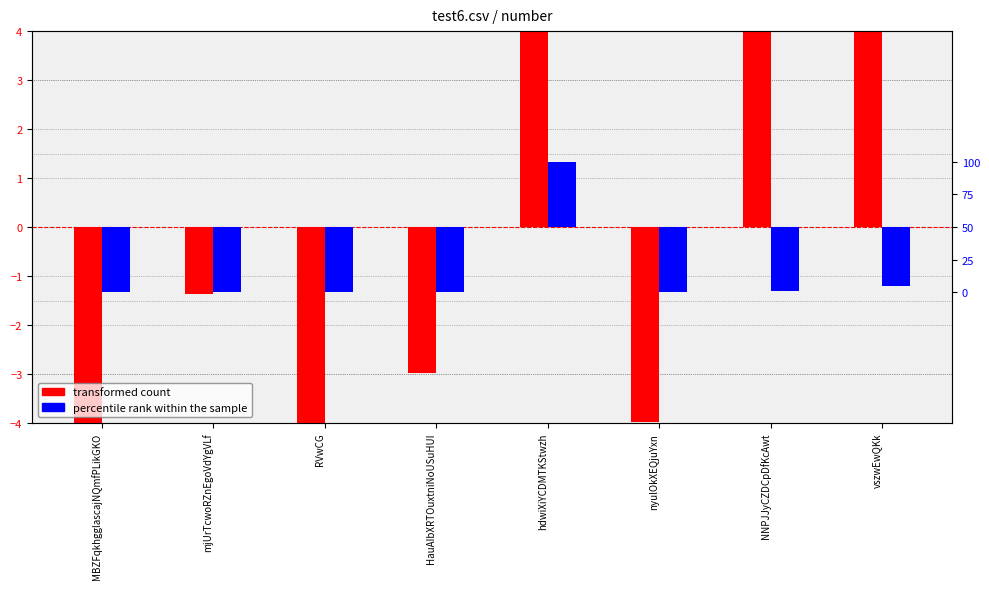

How many groups of bars are there?

8